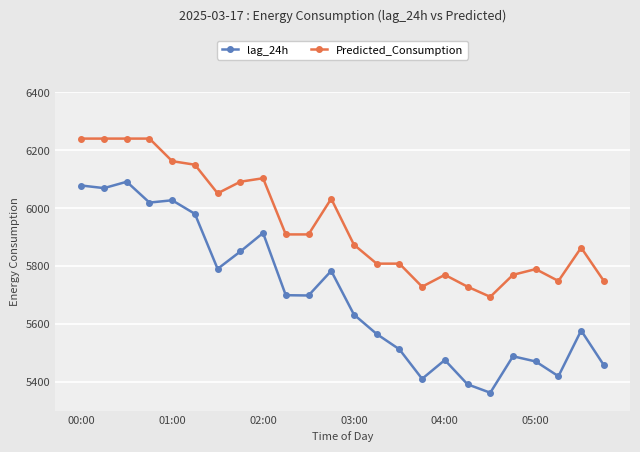

List the series in order of their peak value, highest first.

Predicted_Consumption, lag_24h